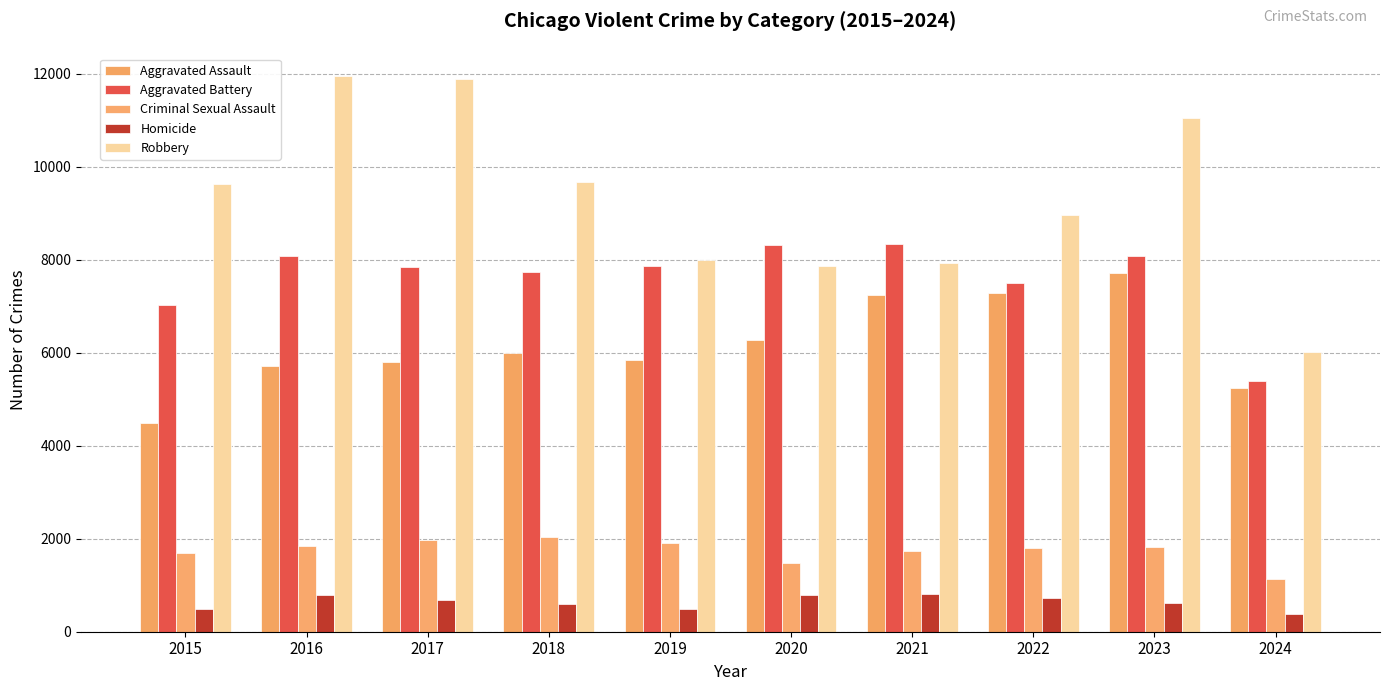

What is the spread (max minus min) of values at 2019?

7496